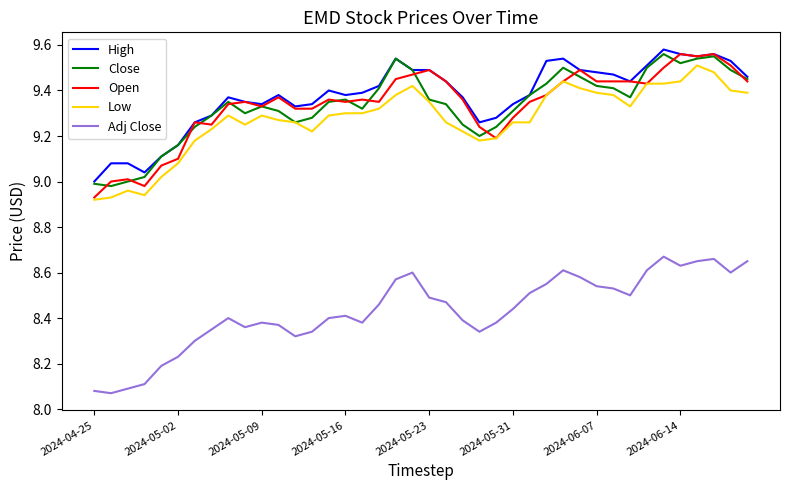

What is the difference between the second highest and minimum values in the High series?

0.6